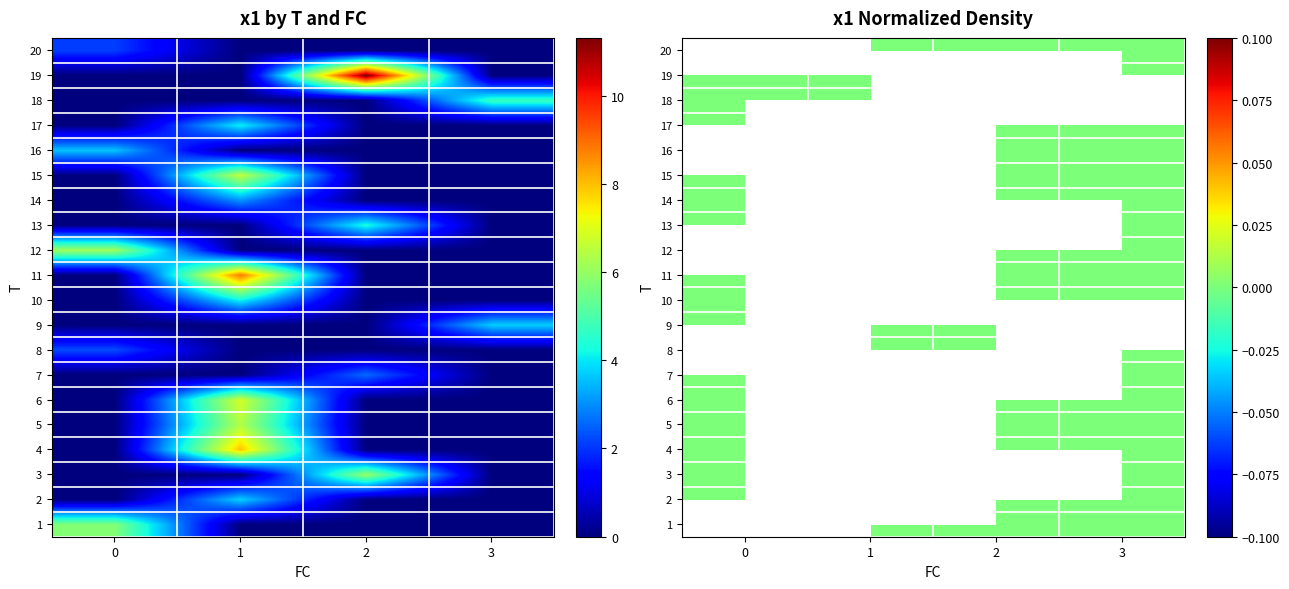

List the labels in order of 9 value, largest first.

0, 1, 2, 3